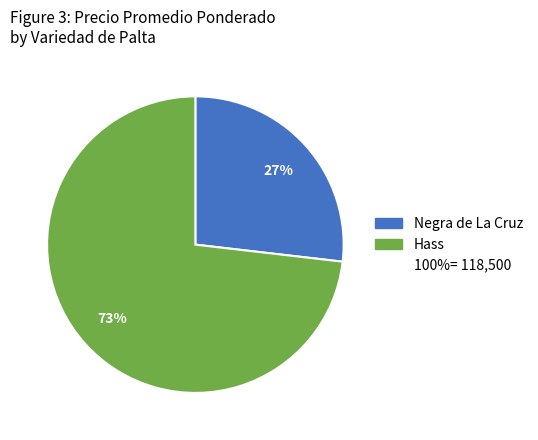

To the nearest percent, what is the difference between the largest and smallest slice percentages?

46%